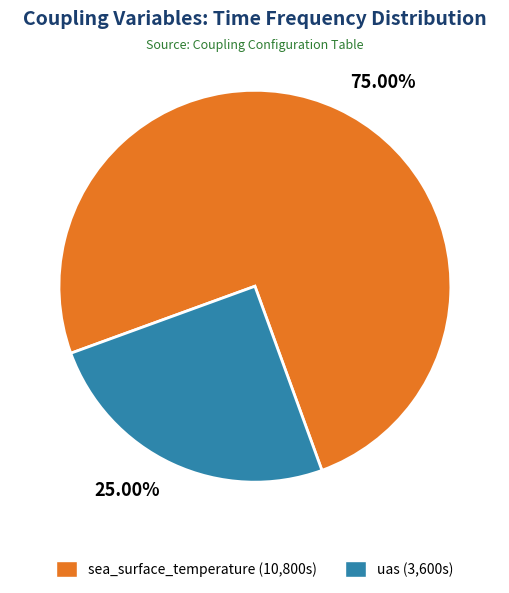

How many segments does this pie chart have?

2